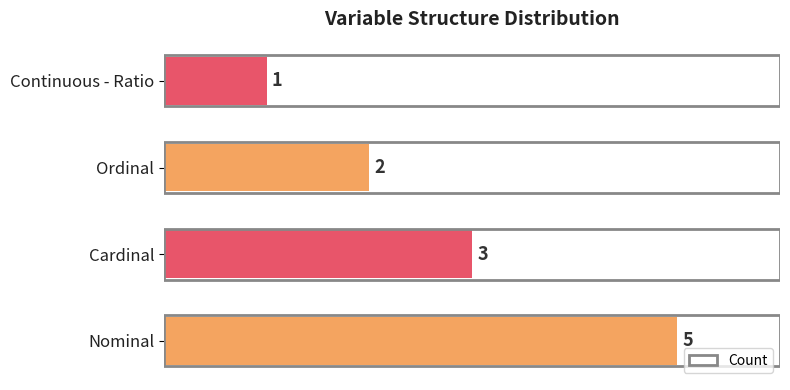

At which label is the value closest to 3?

Cardinal